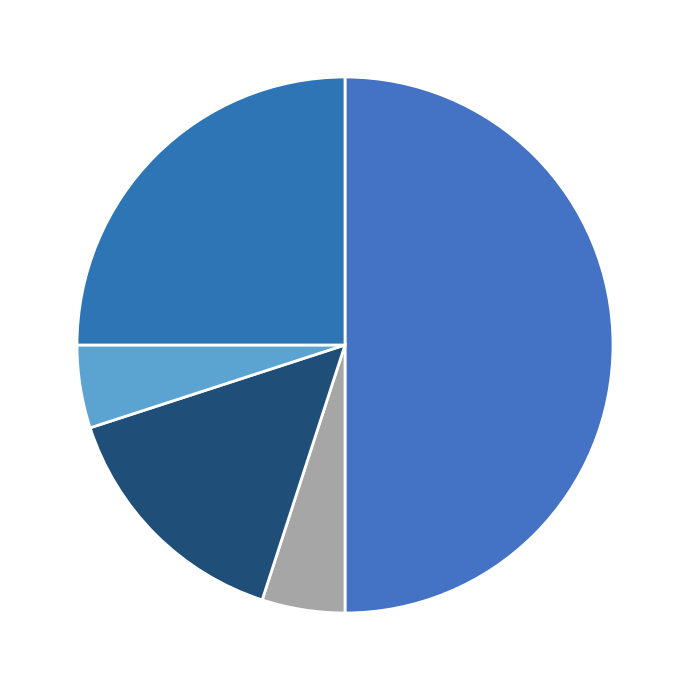

How many segments does this pie chart have?

5